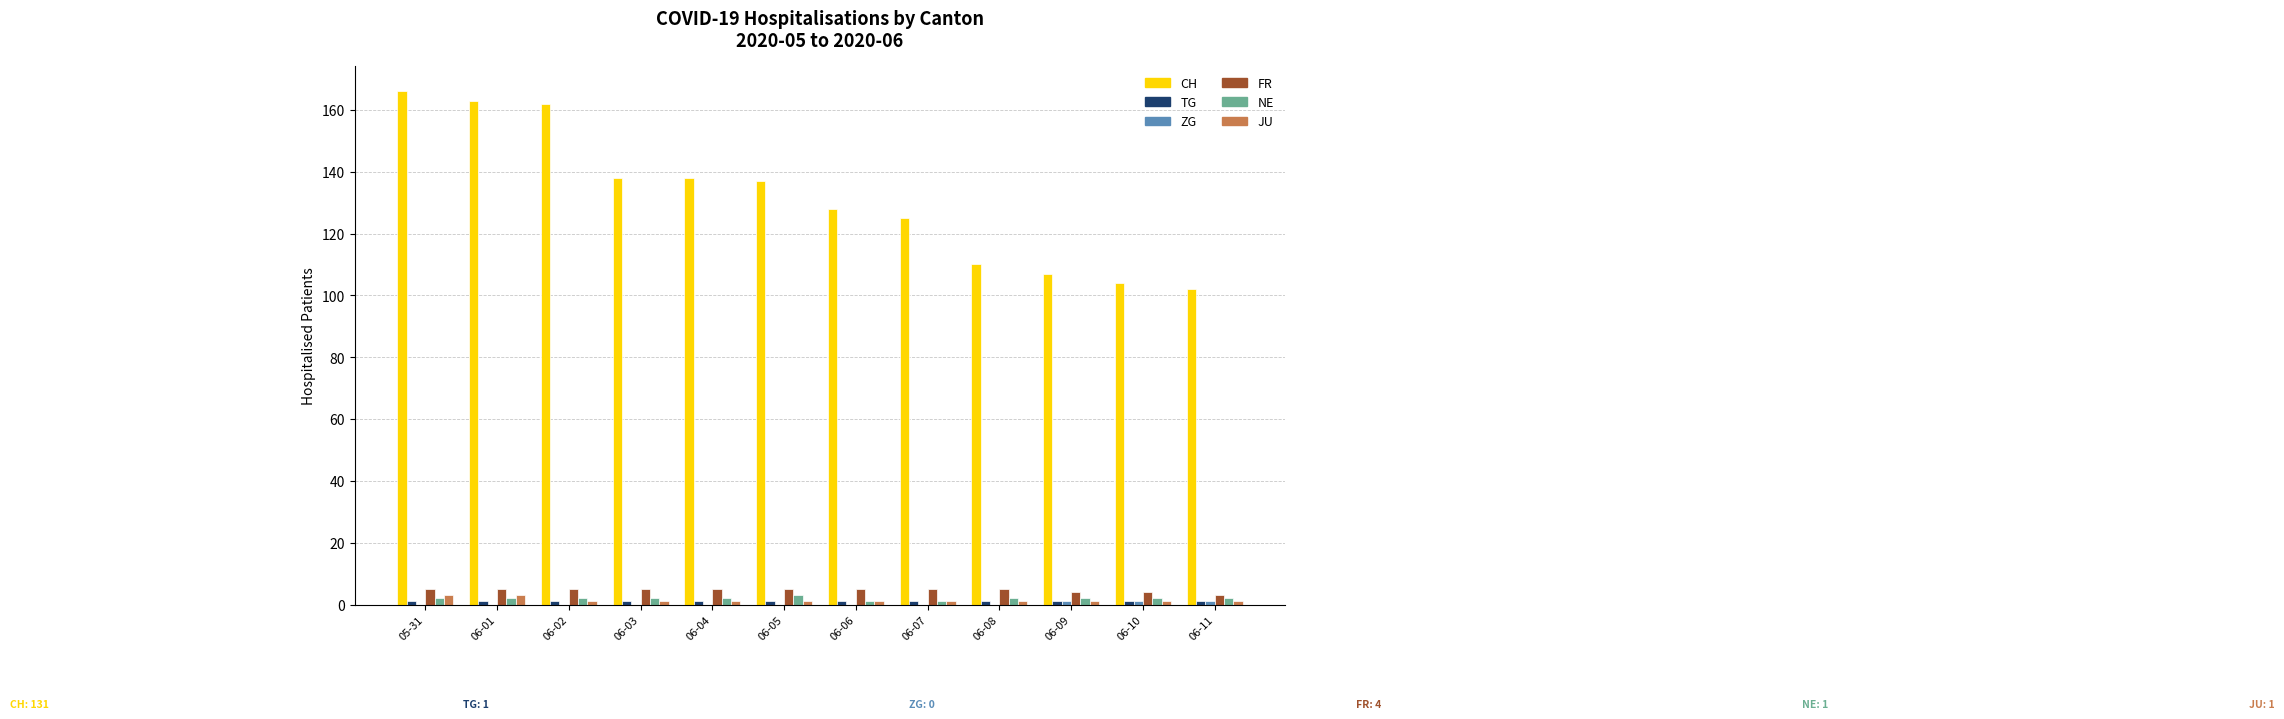

The NE series shows 2 at 05-31. True or false?

True